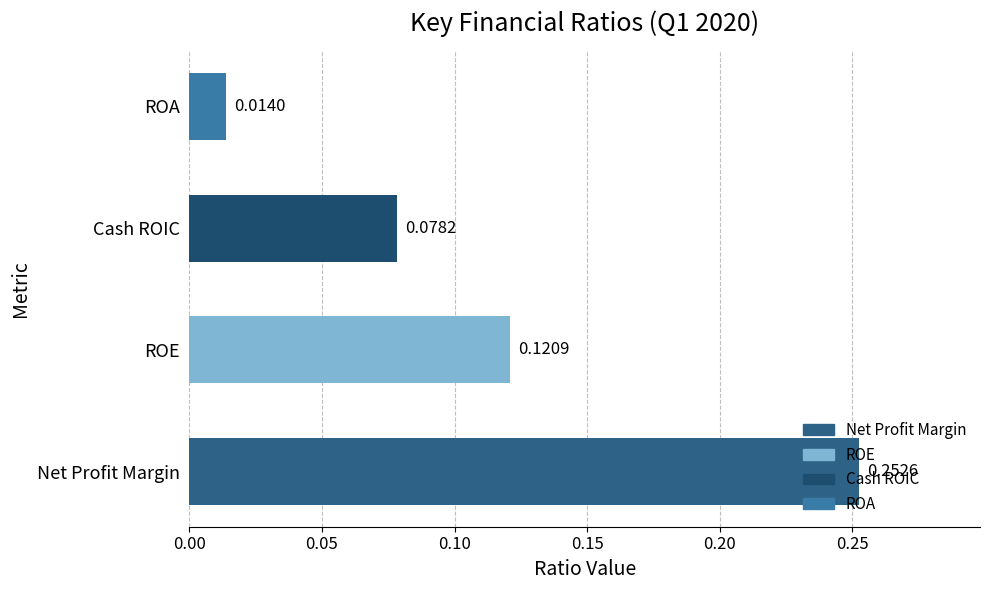

List the labels in order of value, smallest first.

ROA, Cash ROIC, ROE, Net Profit Margin